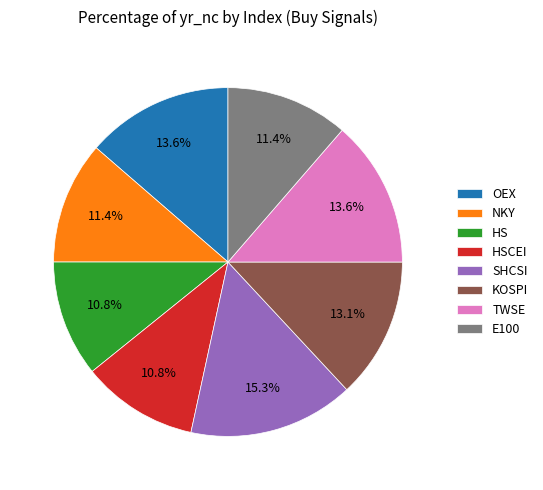

True or false: HS accounts for 11% of the total.

True